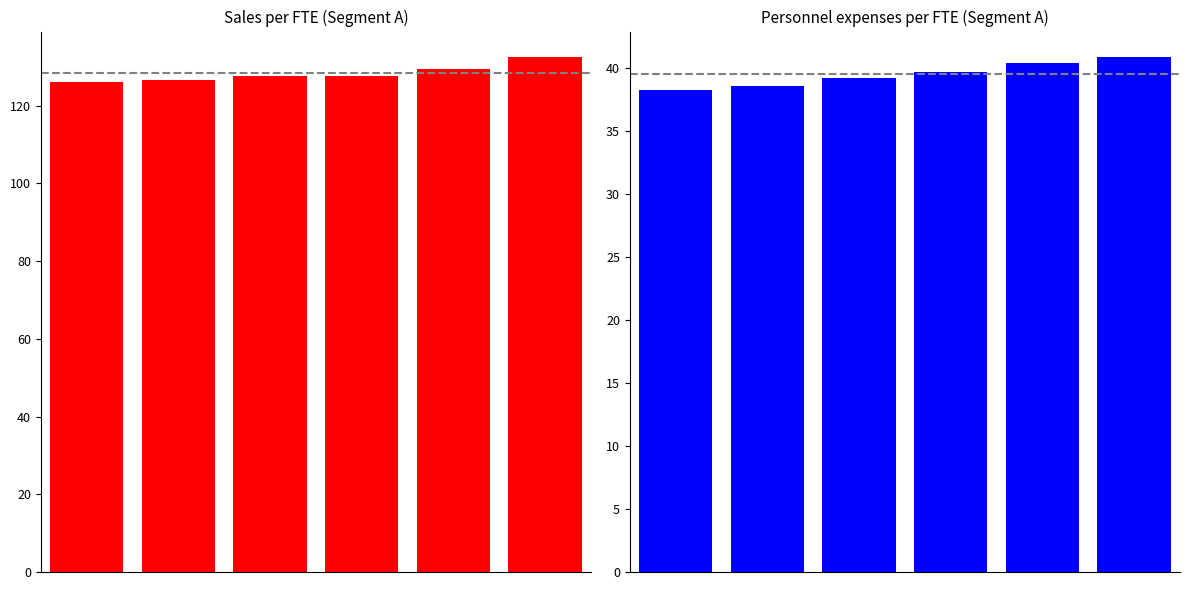

What is the value of the Personnel expenses per FTE bar at the 5th from the left?

40.4